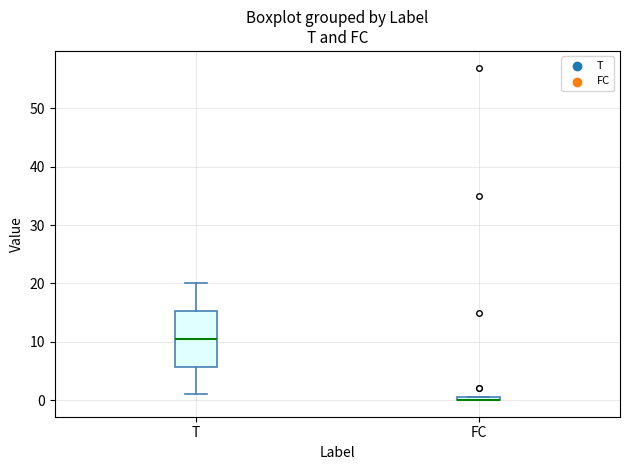

Comparing the boxes themselves (not the whiskers), which one is the tallest?

T